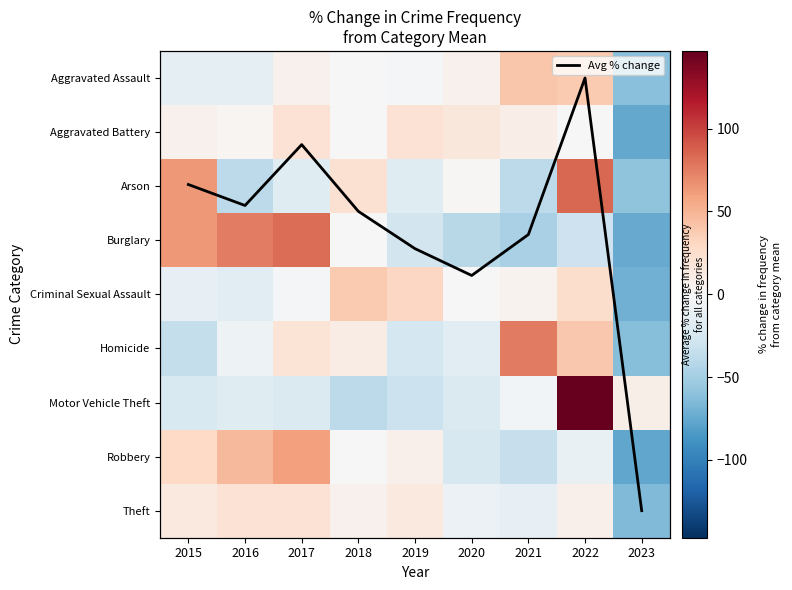

Which series has the widest spread of values?

Motor Vehicle Theft